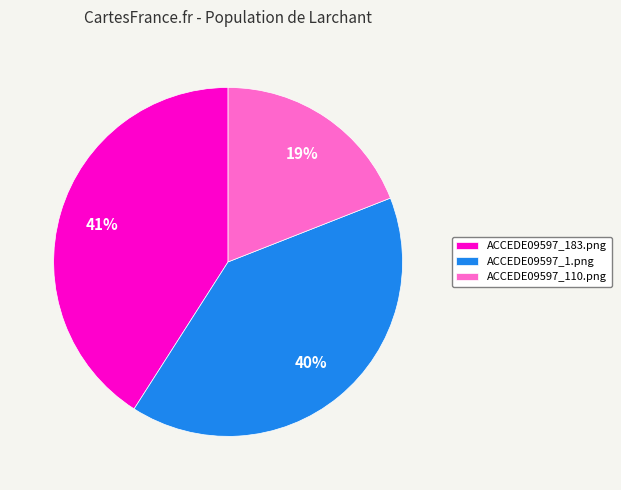

What is the smallest slice in the pie chart?

ACCEDE09597_110.png